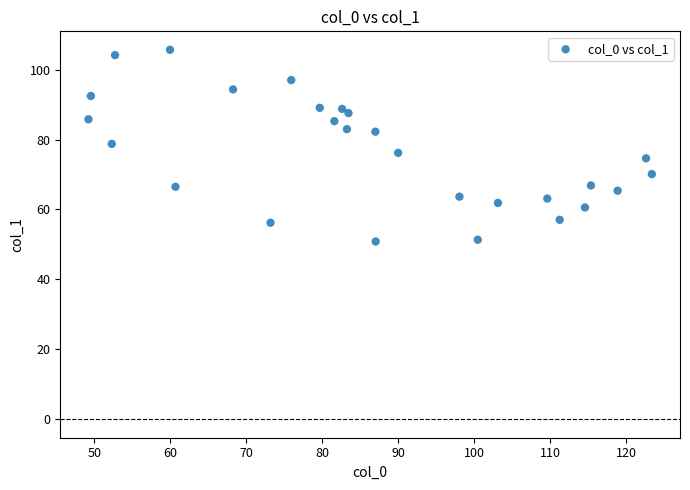

What is the range of Y values (max minus min)?

54.8